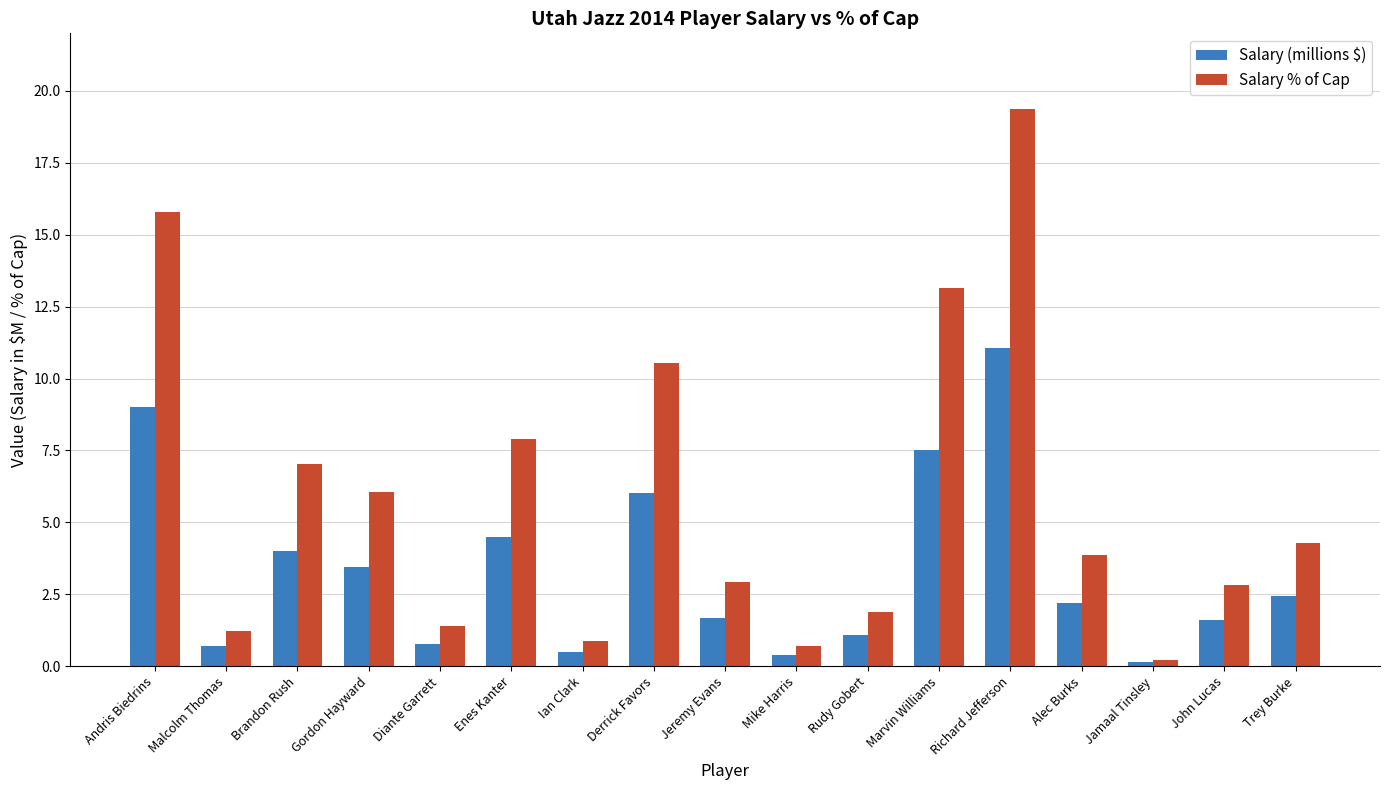

What is the difference between the Salary % of Cap values at Enes Kanter and Jeremy Evans?

5.0